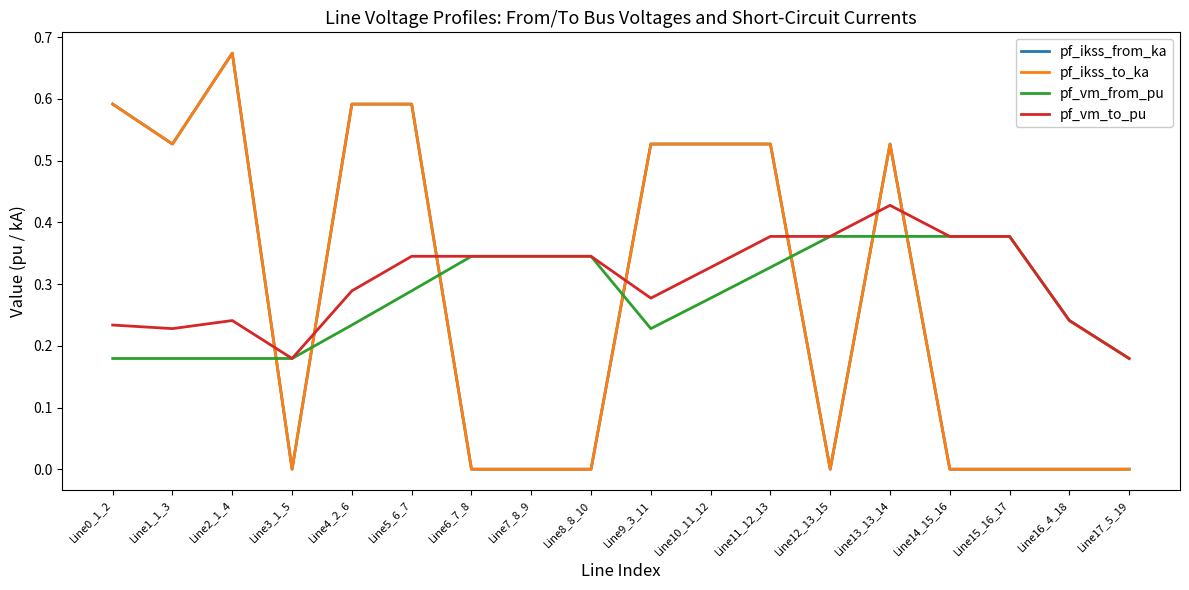

How many times do pf_vm_to_pu and pf_ikss_to_ka cross each other?

7